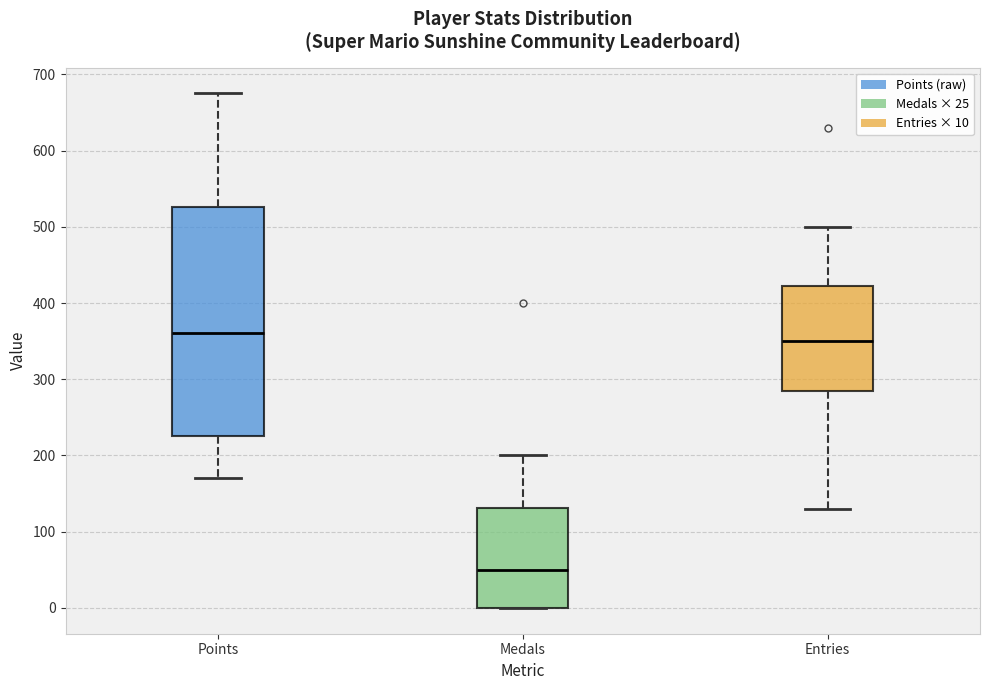

Which box's median line is the lowest?

Medals